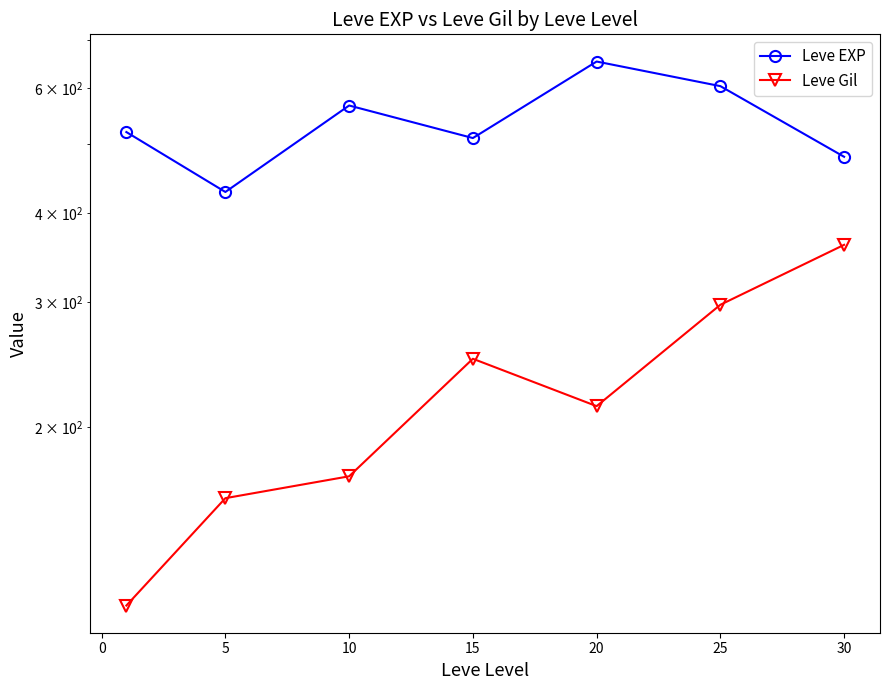

What is the lowest value of the Leve Gil series?

112.3